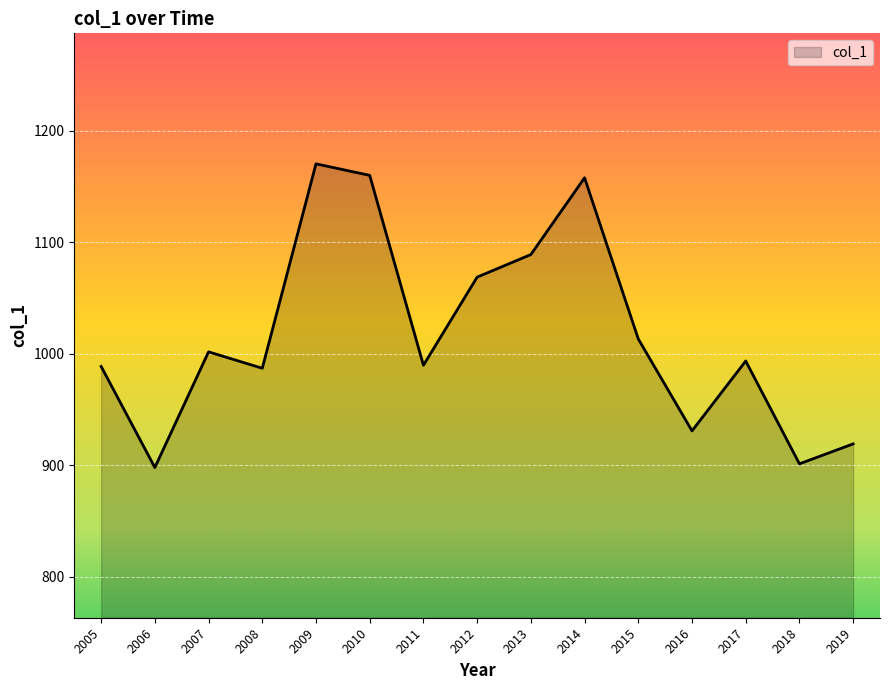

Which has a higher value, 2018 or 2017?

2017